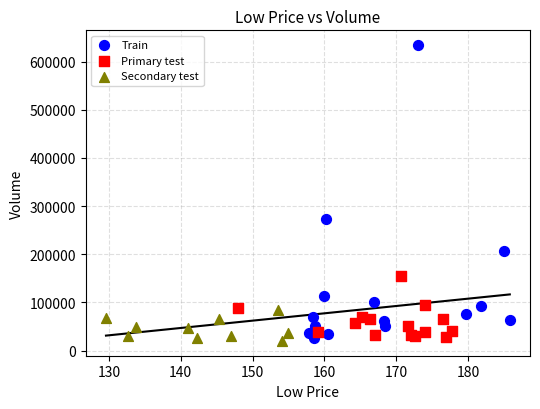

Which series has the largest Y range (max minus min)?

Train